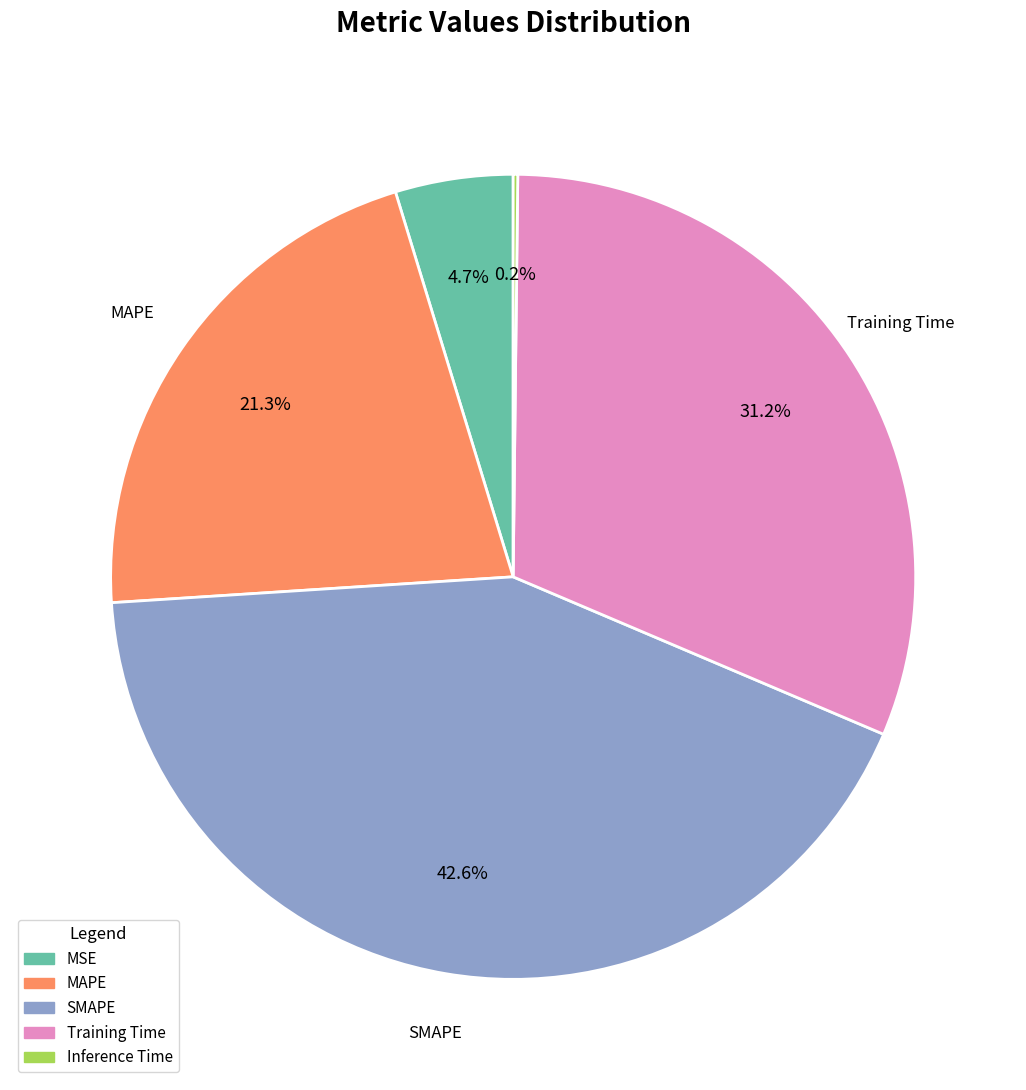

What is the total percentage of MAPE and Training Time?

52.5%